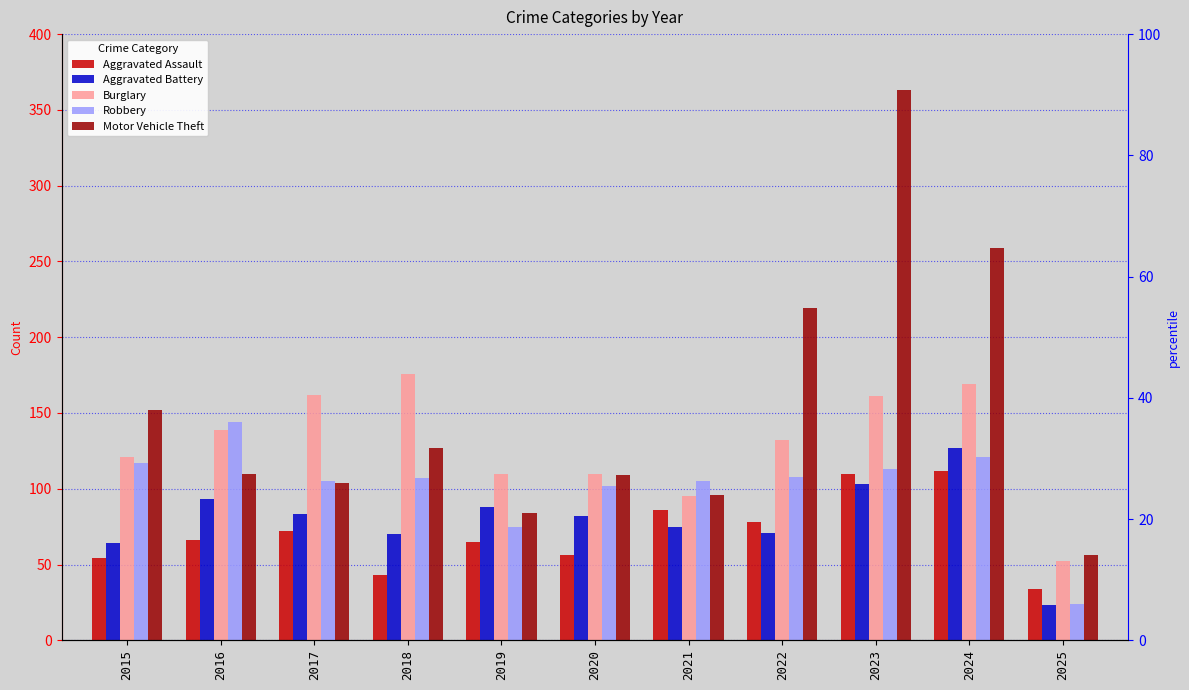

At which label does Robbery reach its minimum?

2025